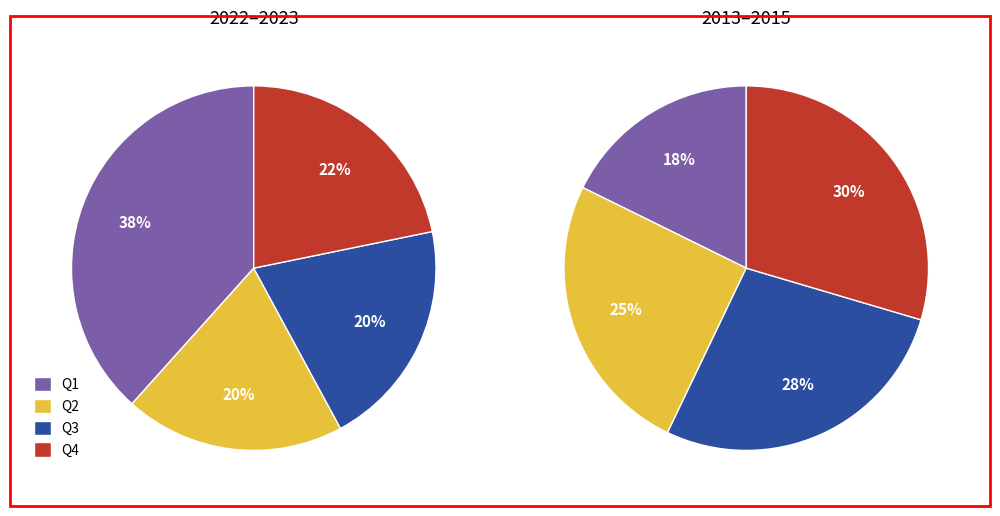

Rank the series at Q2 from highest to lowest value.

Q4, Q3, Q2, Q1